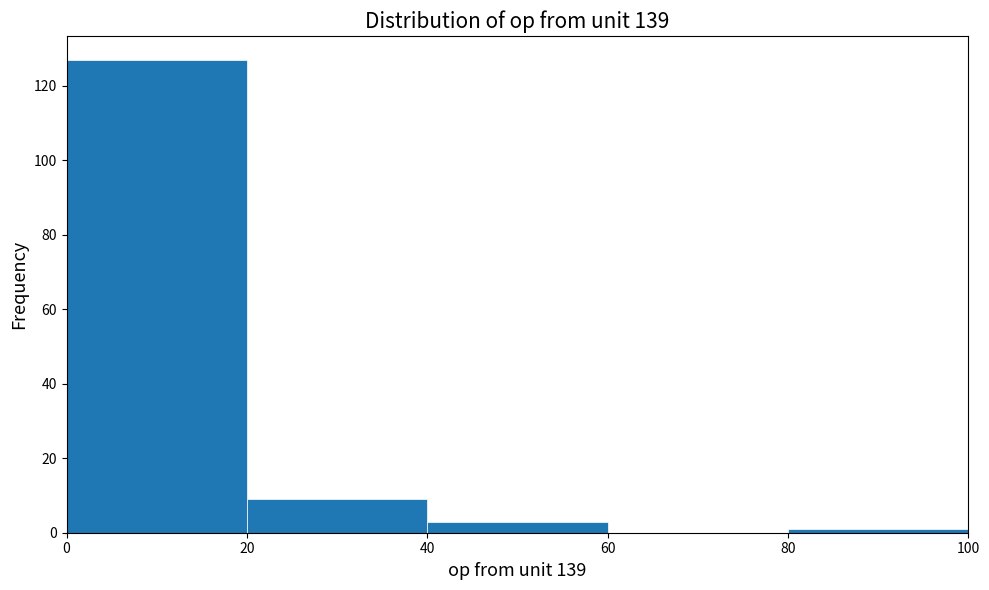

Reading left to right, list every bar in this chart as the range it spans on the x-axis followed by its height. The values are not printed on the chart, so give them approximately, as read against the axis.

0 to 20: 128
20 to 40: 10
40 to 60: 4
60 to 80: 0
80 to 100: under 2